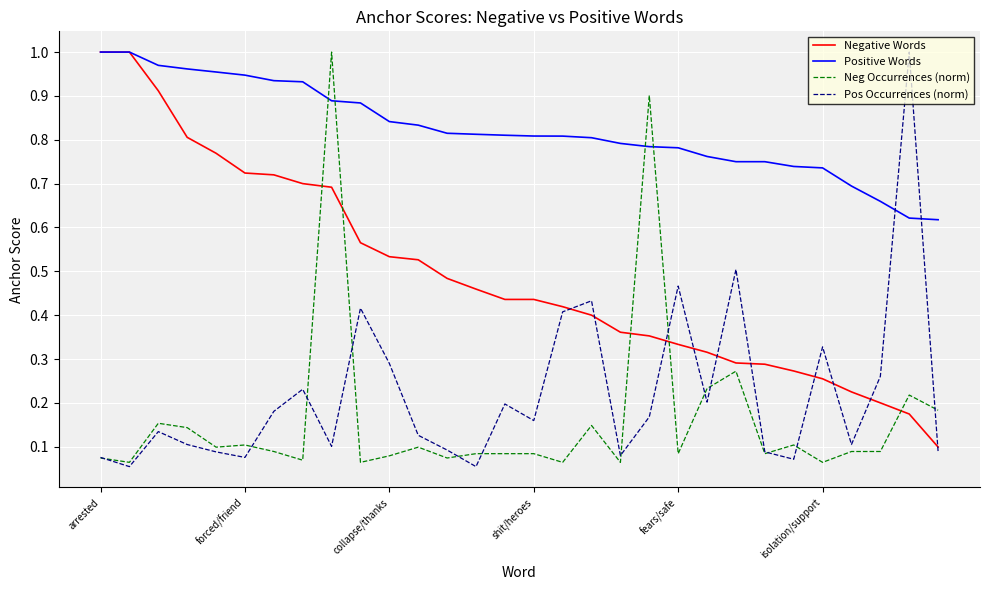

Which series has the largest total across all categories?

Positive Words